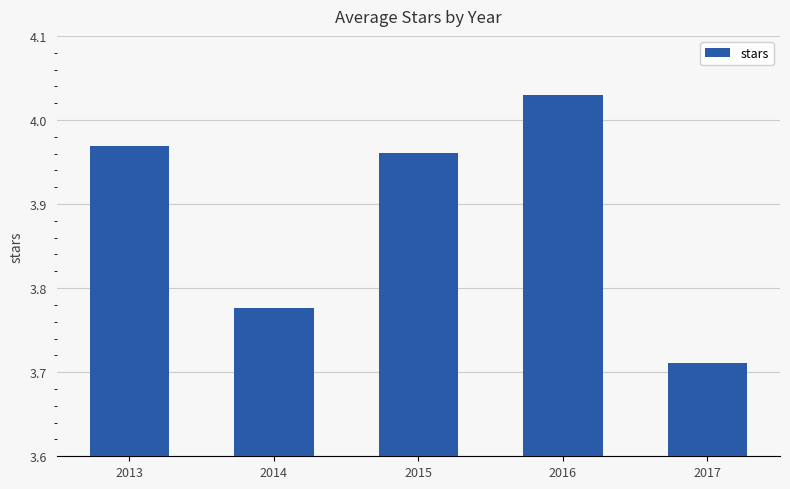

How many bars are there in total?

5